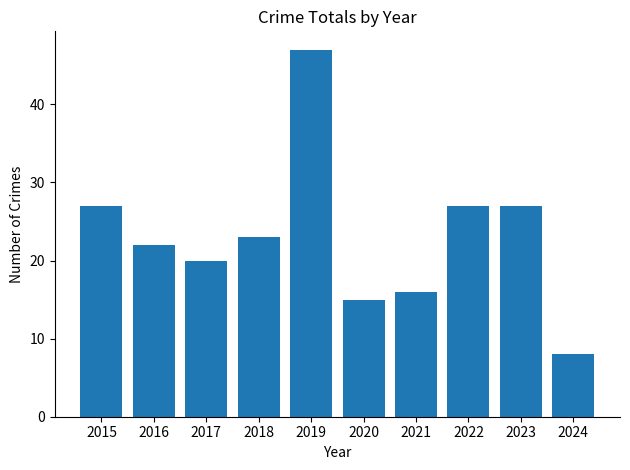

Reading right to left, what are all the values shown in this chart?

8	27	27	16	15	47	23	20	22	27